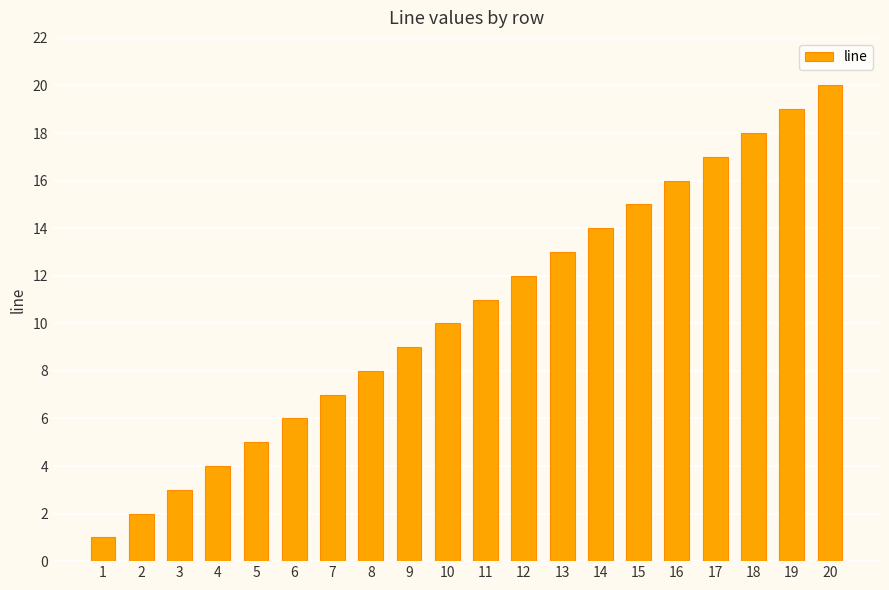

What is the difference between the maximum and minimum values?

19